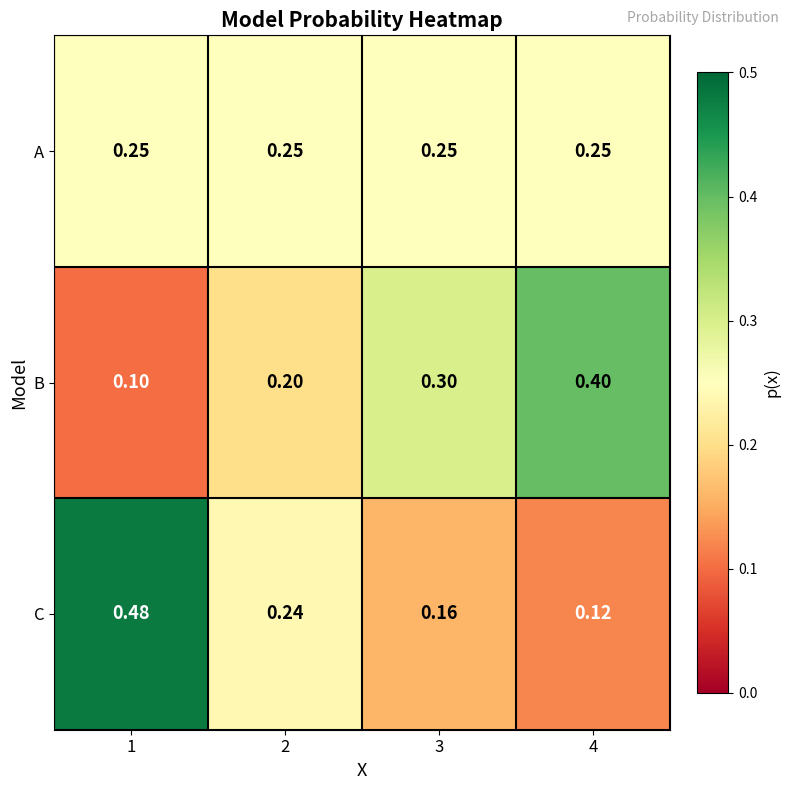

Which series has the largest range (max minus min)?

C